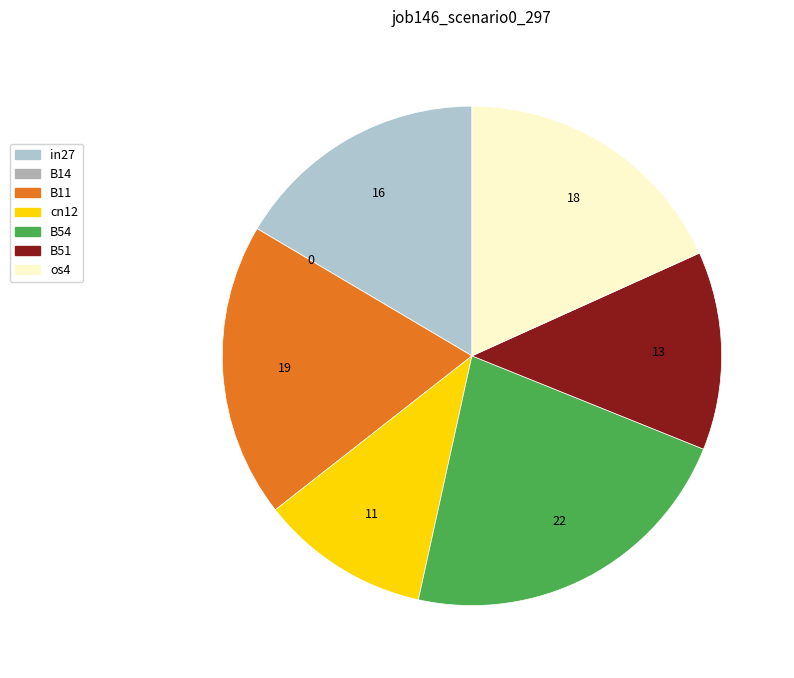

How much of the chart is everything except in27?

83.5%